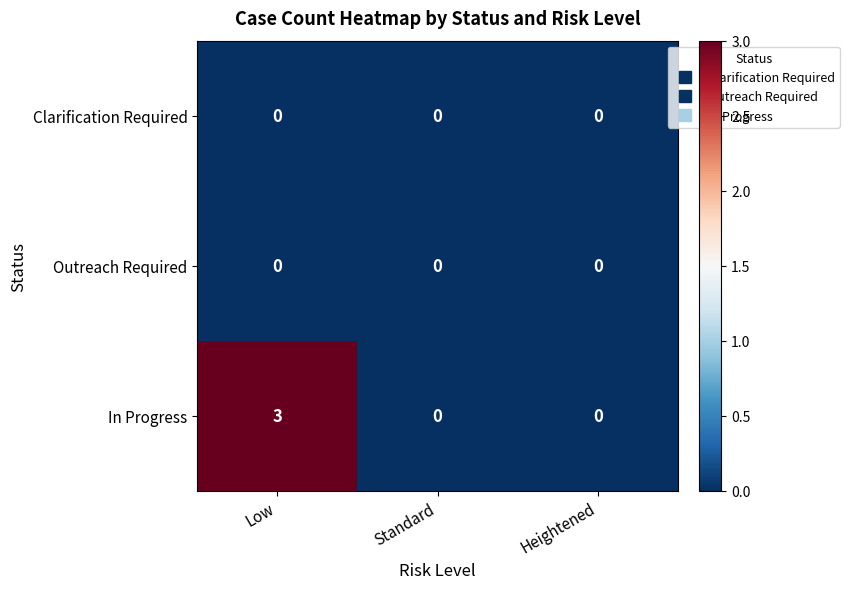

What is the maximum value for In Progress?

3